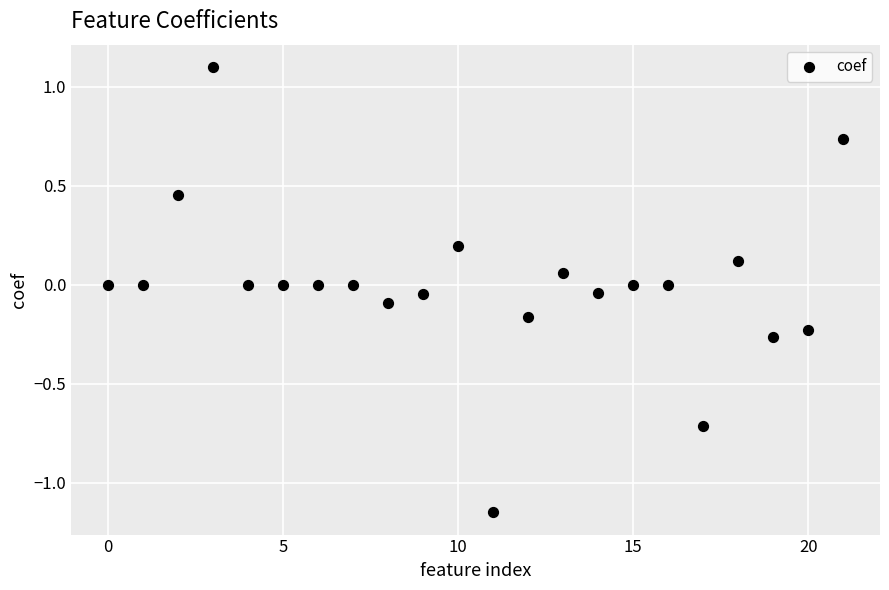

What is the range of Y values (max minus min)?

2.2